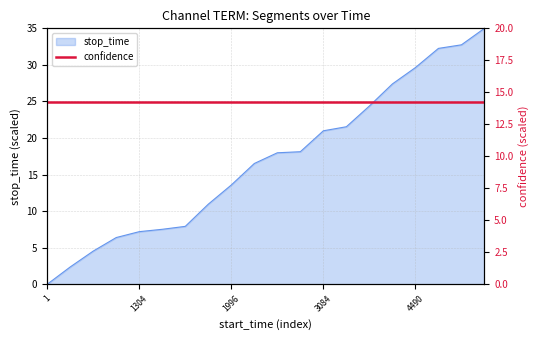

Which category has the lowest value across all series?

1